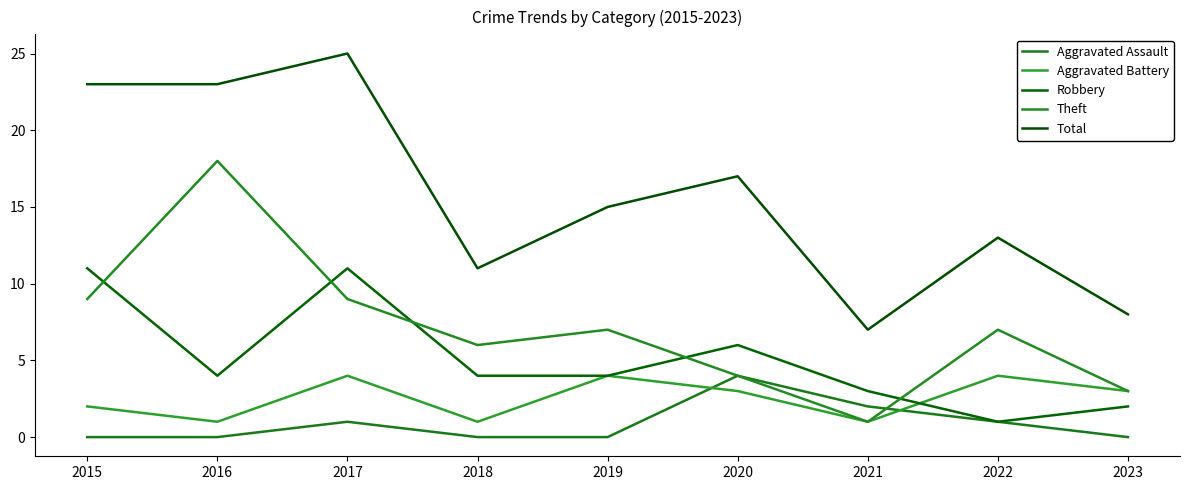

What is the value of the Robbery point at the 4th from the left?

4